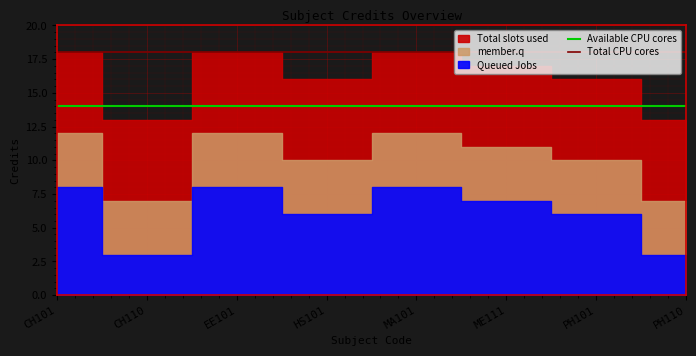

Which series has the largest total across all categories?

Total CPU cores